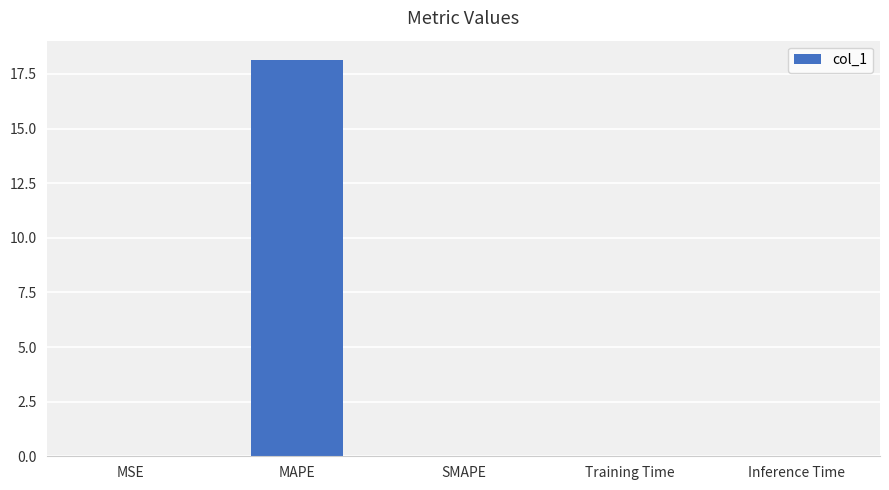

What value does the data have at MAPE?

18.1